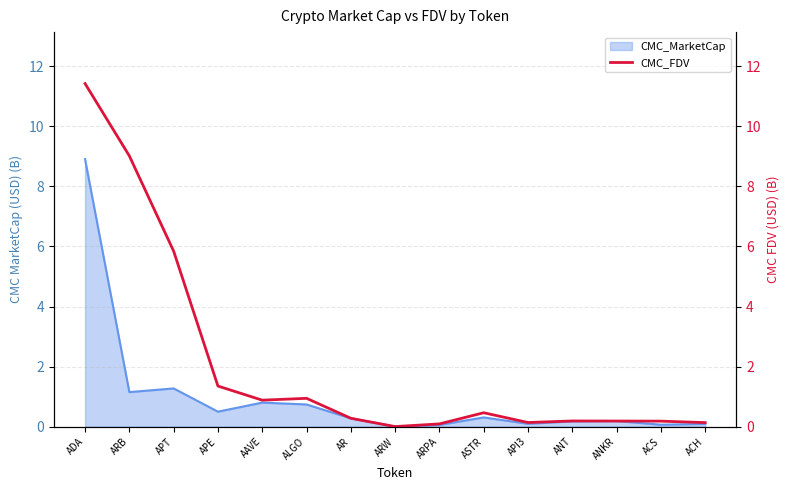

Which category has the highest value across all series?

ADA